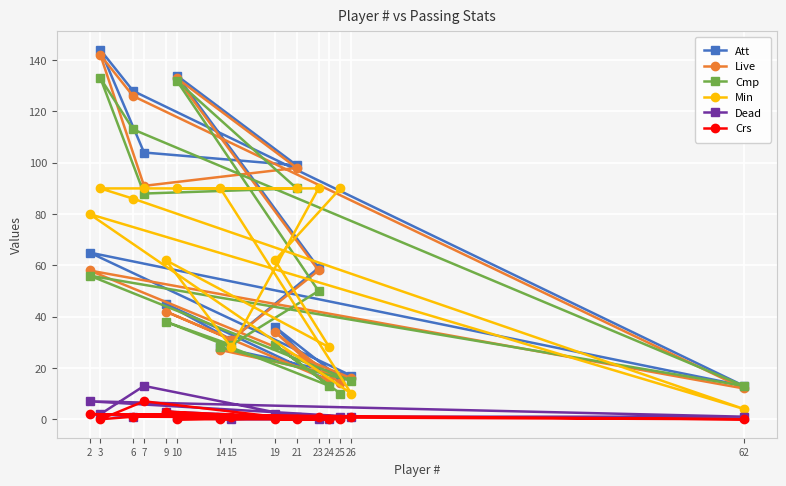

True or false: Dead has a value of 2 at 25.

False